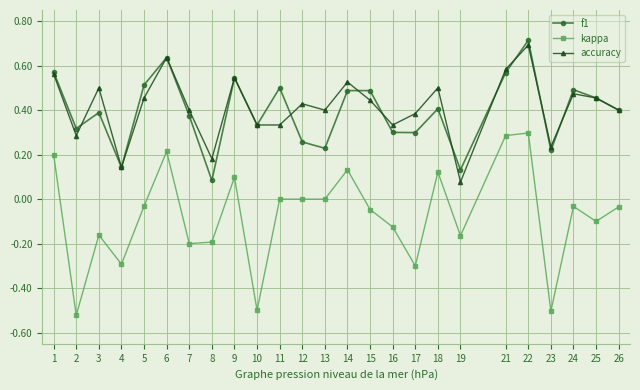

At which category is the sum across all series the highest?

22